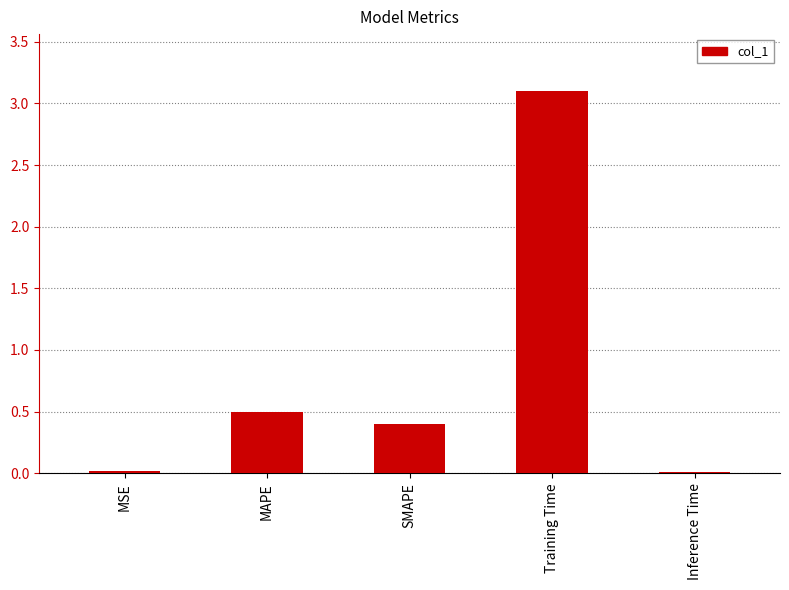

The chart shows a value of 0.0 at Inference Time. True or false?

True